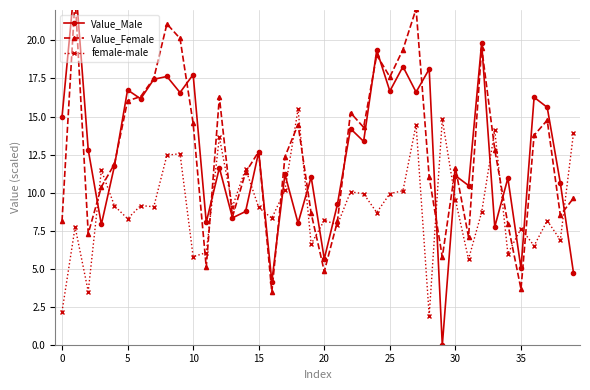

True or false: female-male has more than 2 points higher than both neighbors.

True